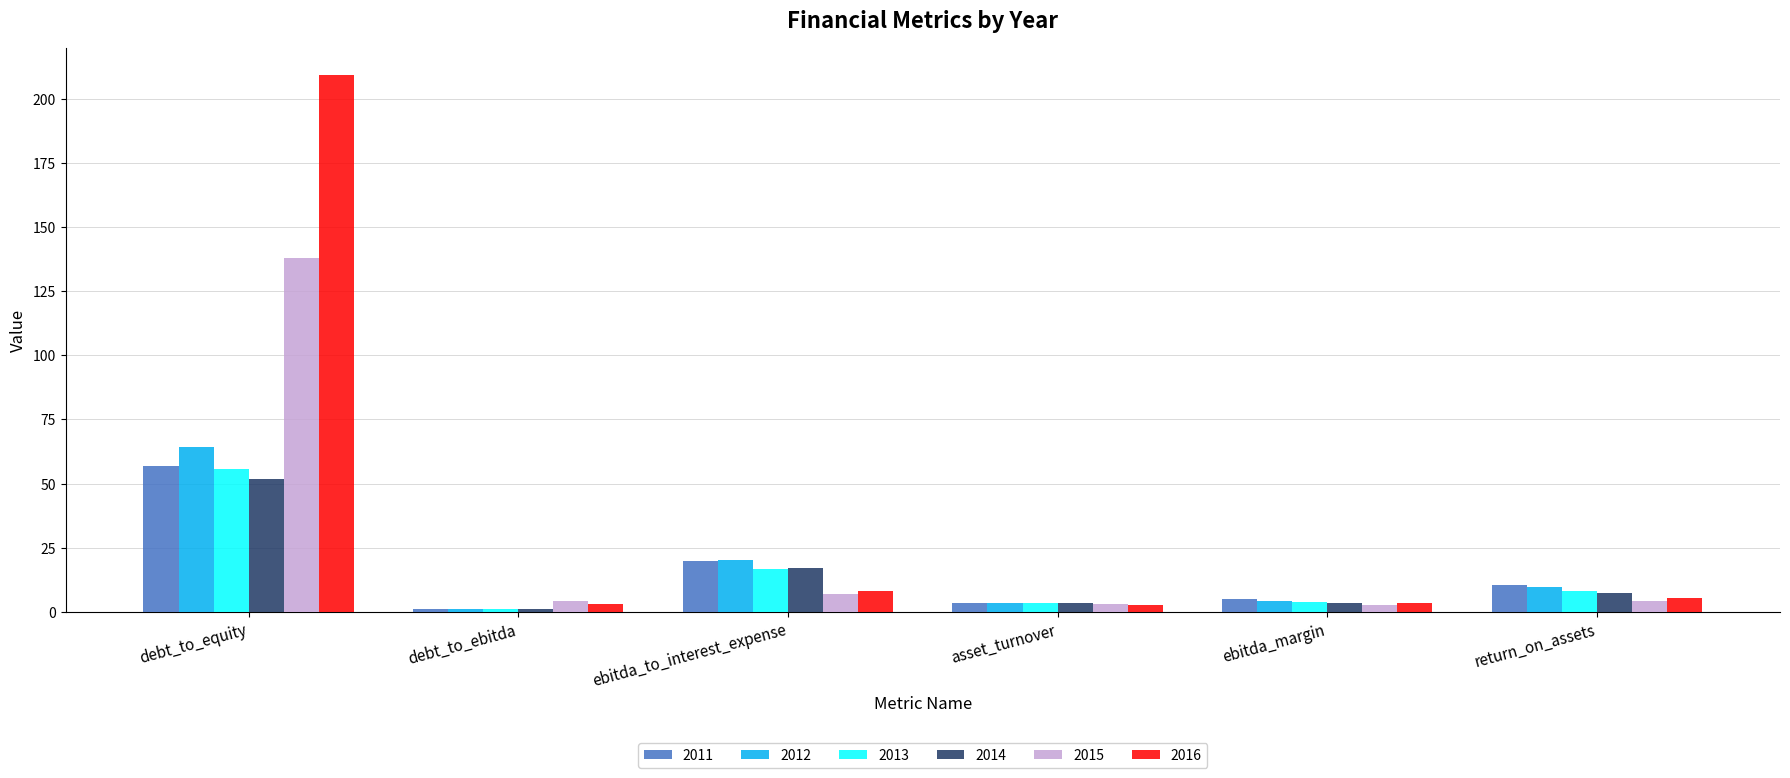

Is it true that 2016 equals 209.2 at debt_to_equity?

True